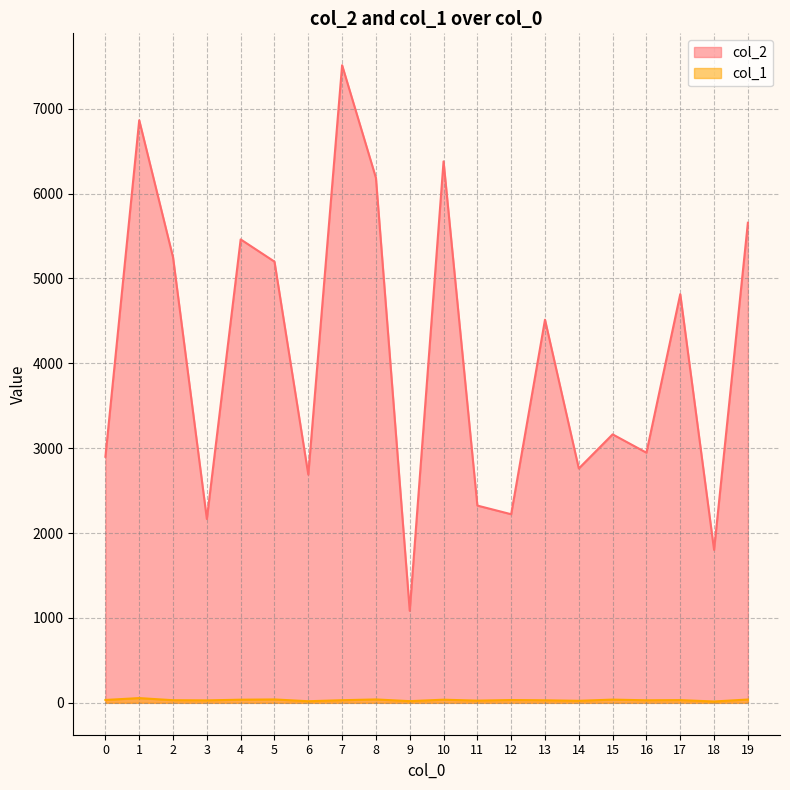

List the series in order of their overall mean, highest first.

col_2, col_1